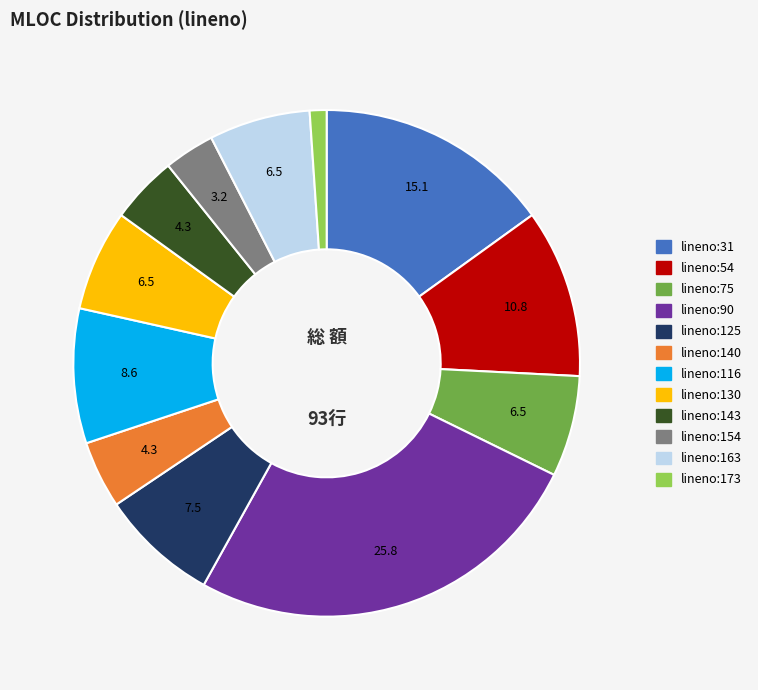

Between lineno:173 and lineno:130, which is larger?

lineno:130